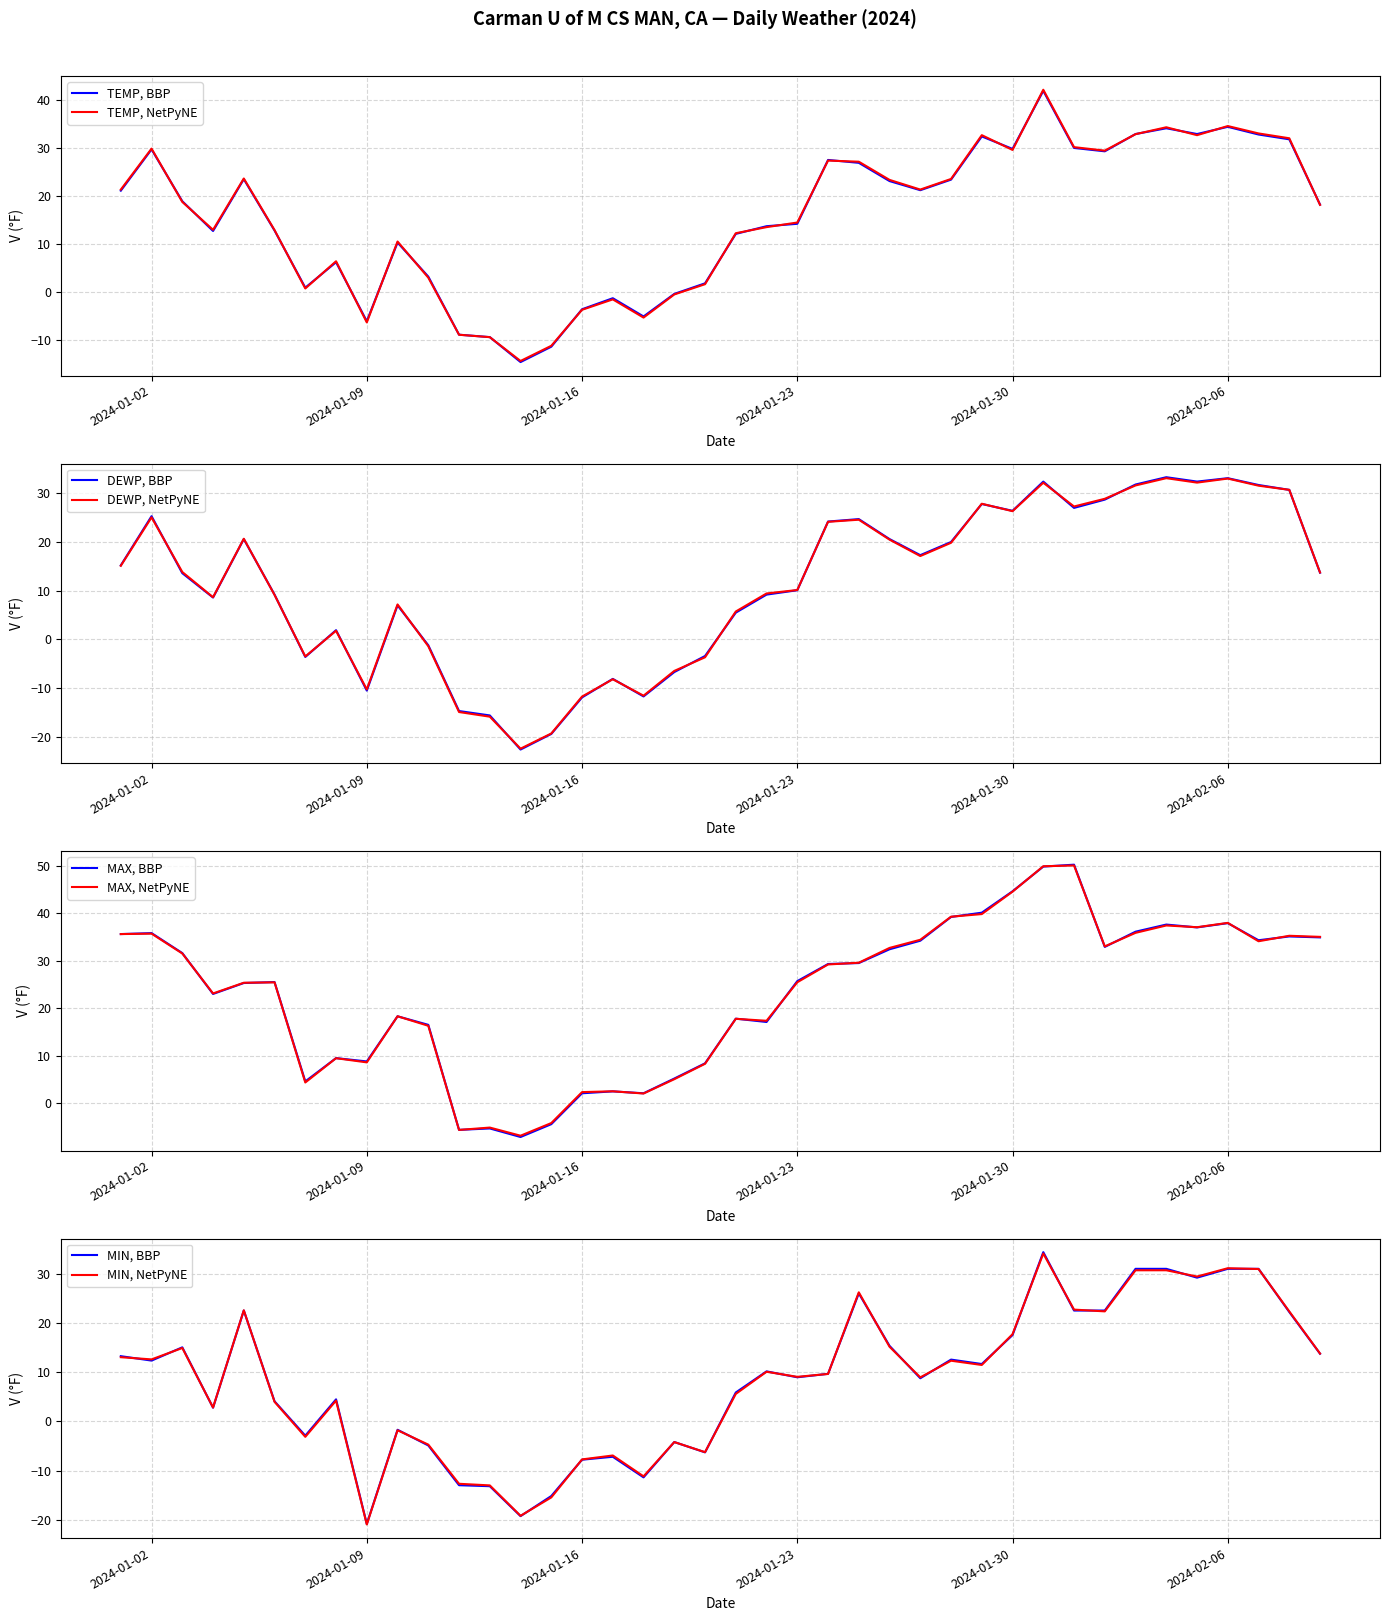

What is the greatest value displayed?

50.2